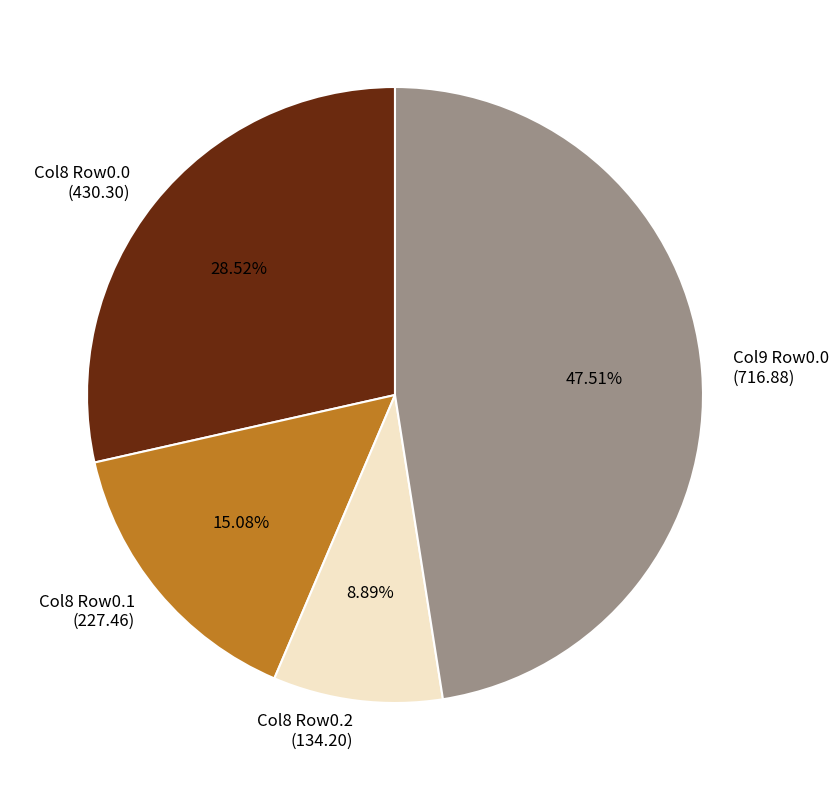

Does any single category account for the majority?

No